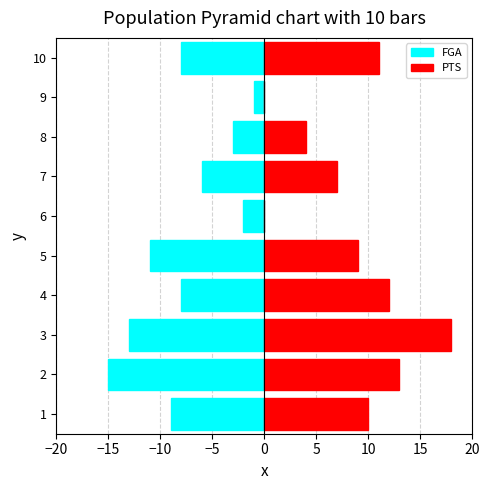

True or false: PTS has a value of 13 at 1.

False